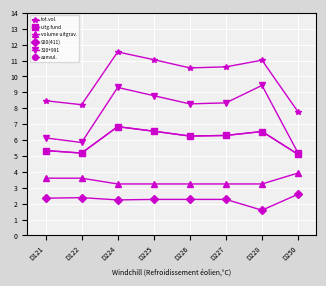

The uitg.fund series shows 1.3 at D226. True or false?

False